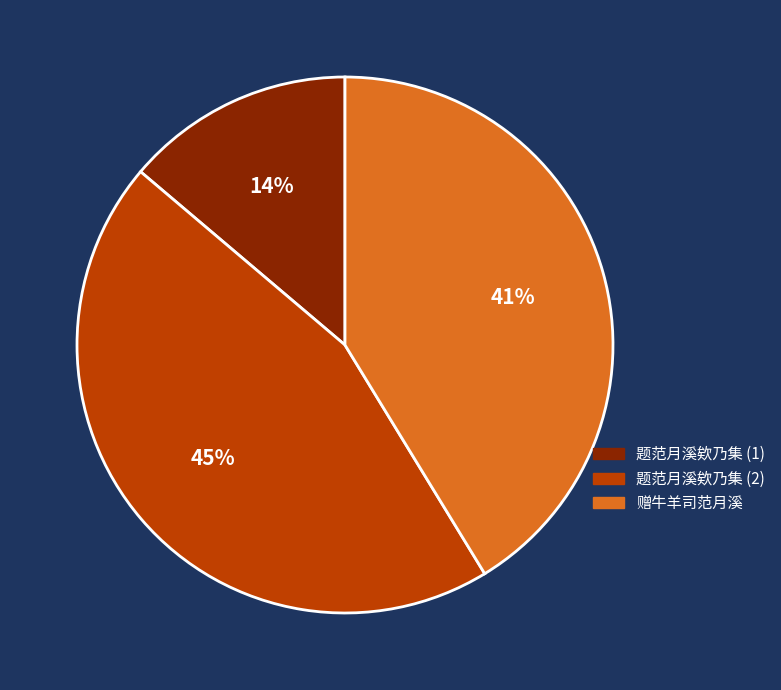

Does any single category account for the majority?

No